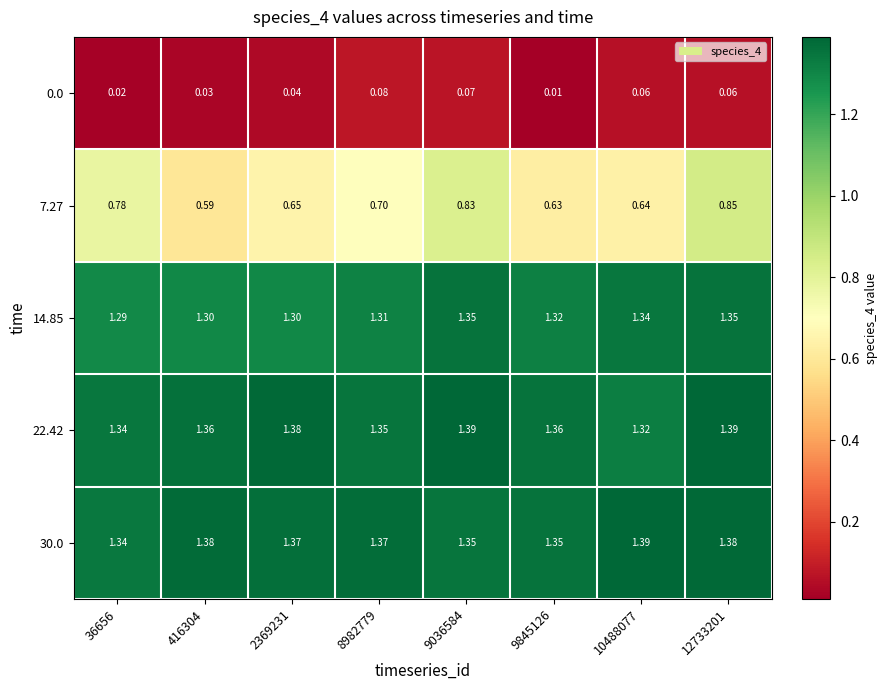

How many data points does each series have?

8